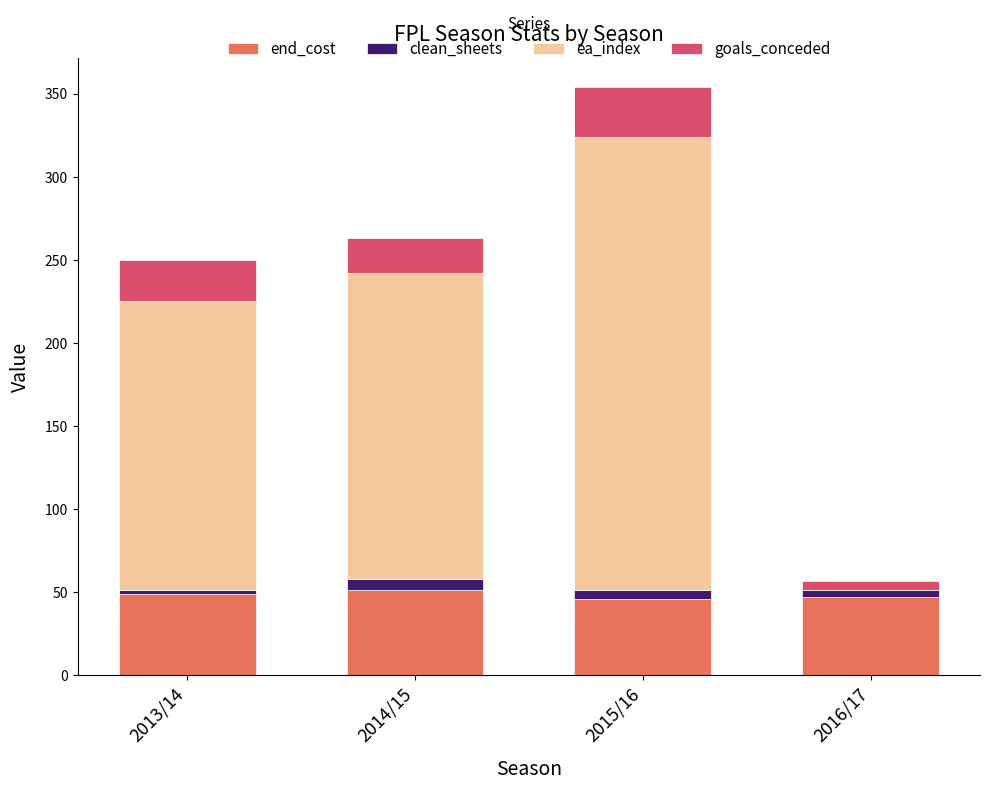

The value of end_cost at 2016/17 is 47. True or false?

True